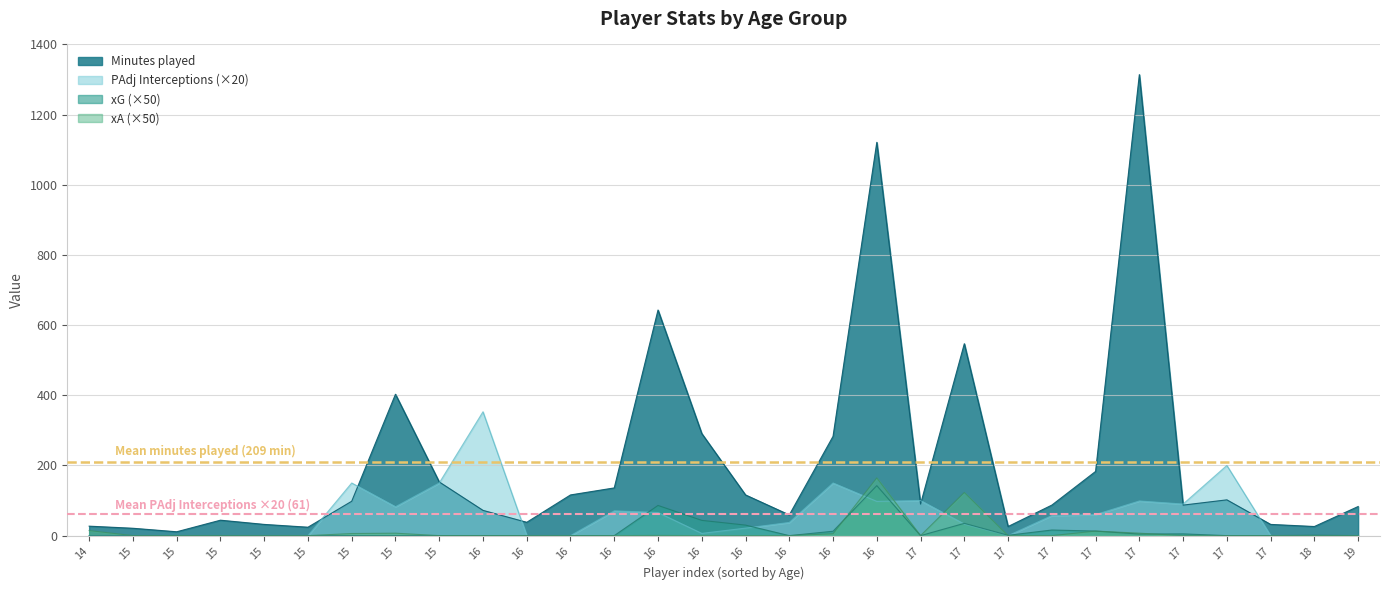

How many data points in xA are above 0?

9